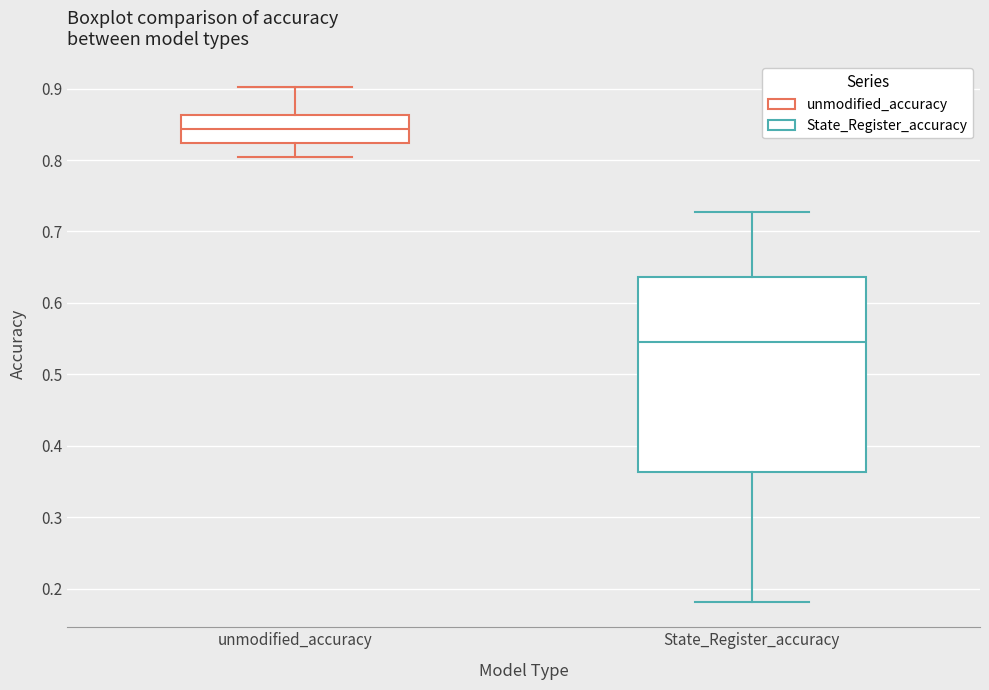

Which box's median line is the highest?

unmodified_accuracy